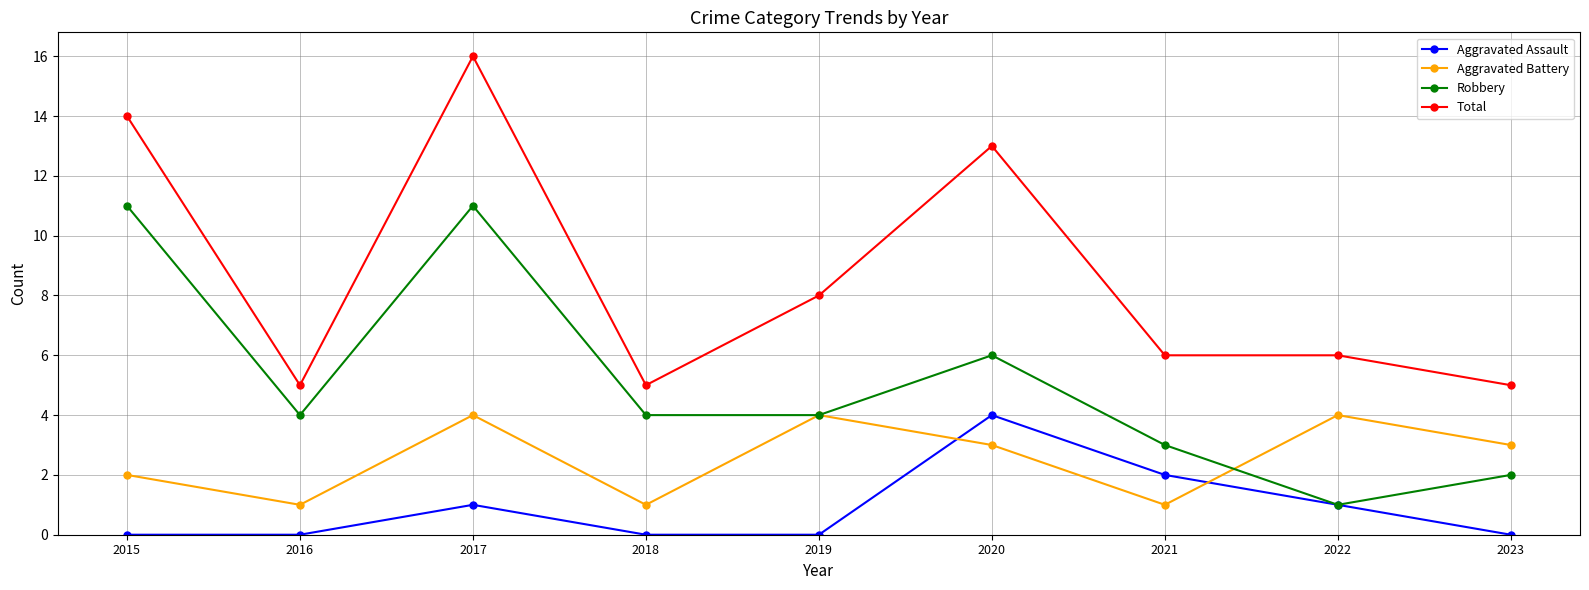

Is it true that Aggravated Battery equals 3 at 2023?

True